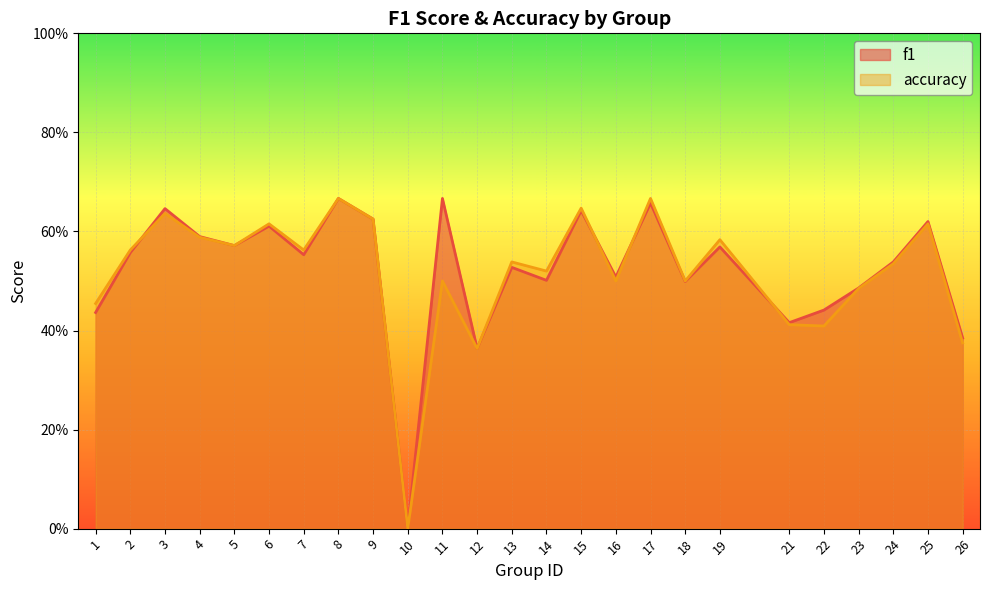

List the series in order of their peak value, lowest first.

f1, accuracy